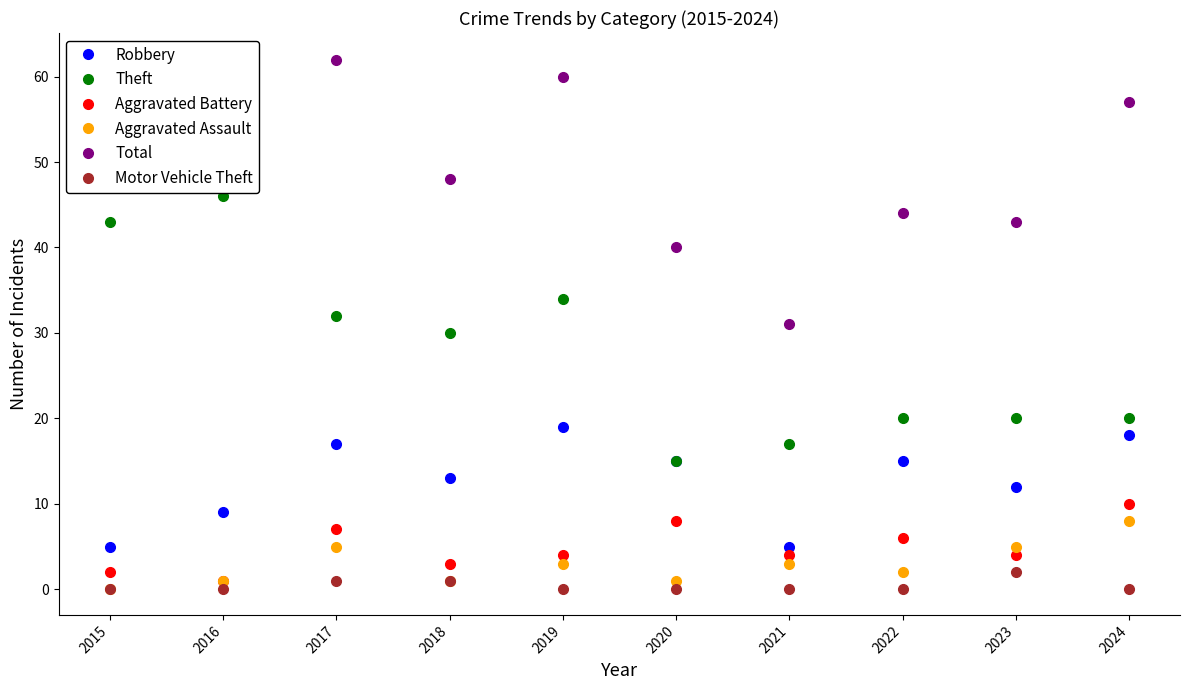

How many series are shown in this chart?

6